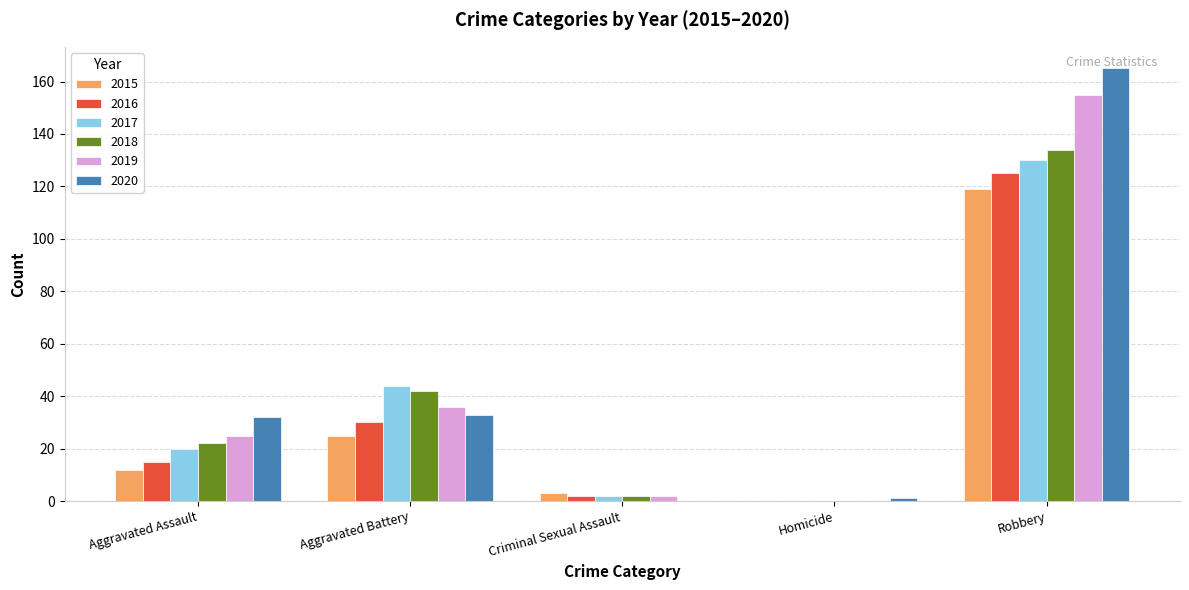

What is the total value across all series at Aggravated Assault?

126